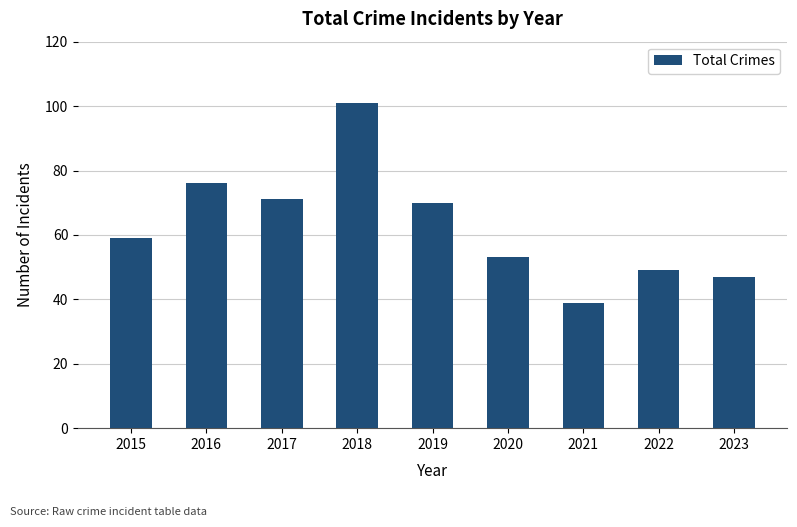

At which category does the chart reach its peak across all series?

2018